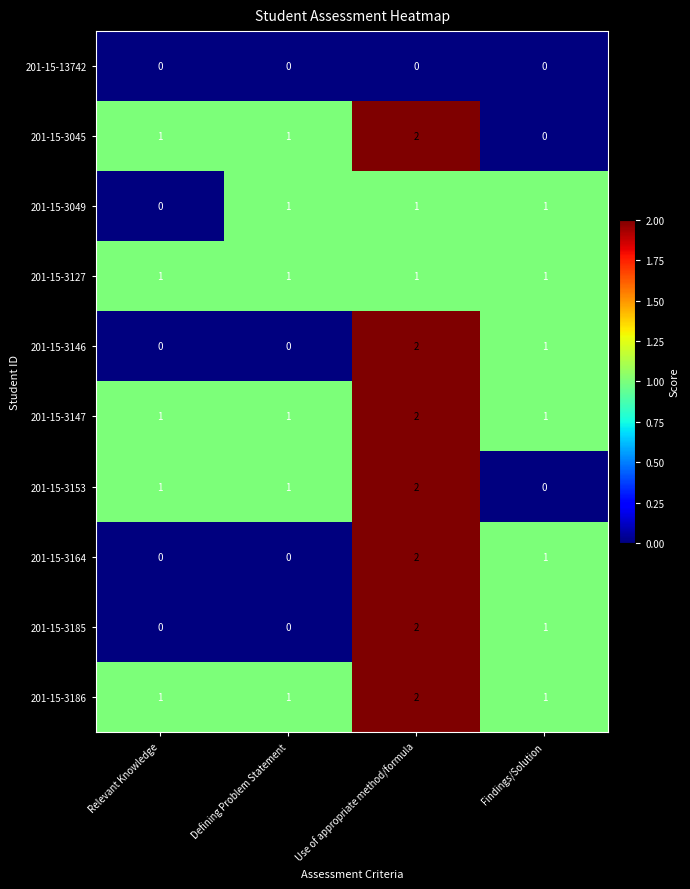

At which category is the sum across all series the highest?

Use of appropriate method/formula